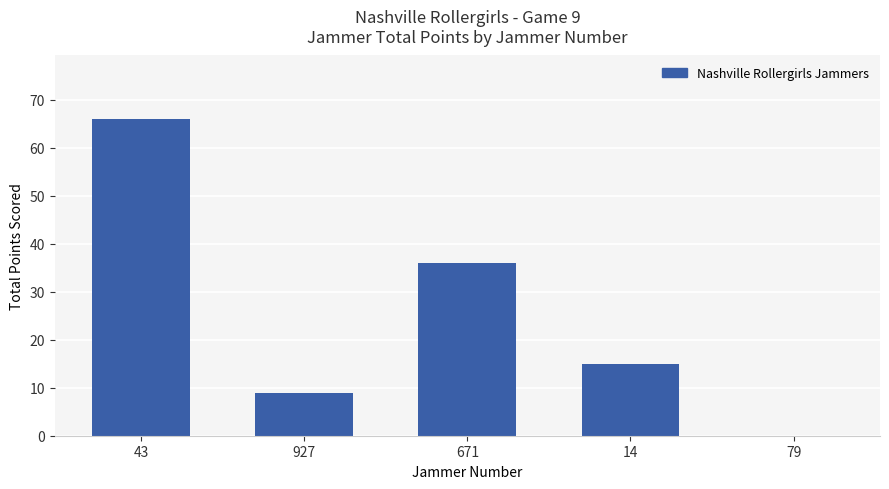

How many positive values are there?

4